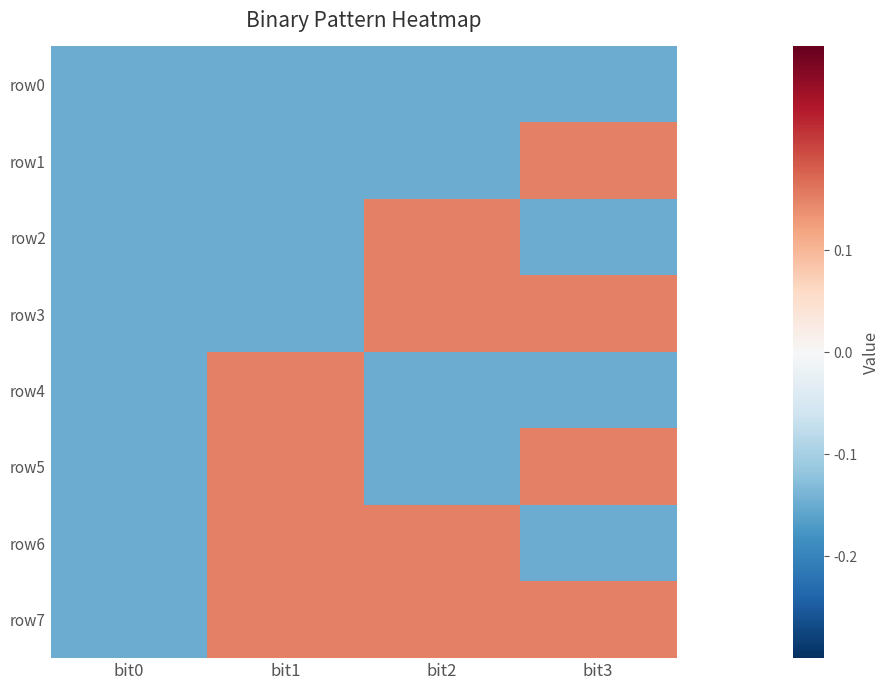

Rank the series at bit1 from highest to lowest value.

row4, row5, row6, row7, row0, row1, row2, row3